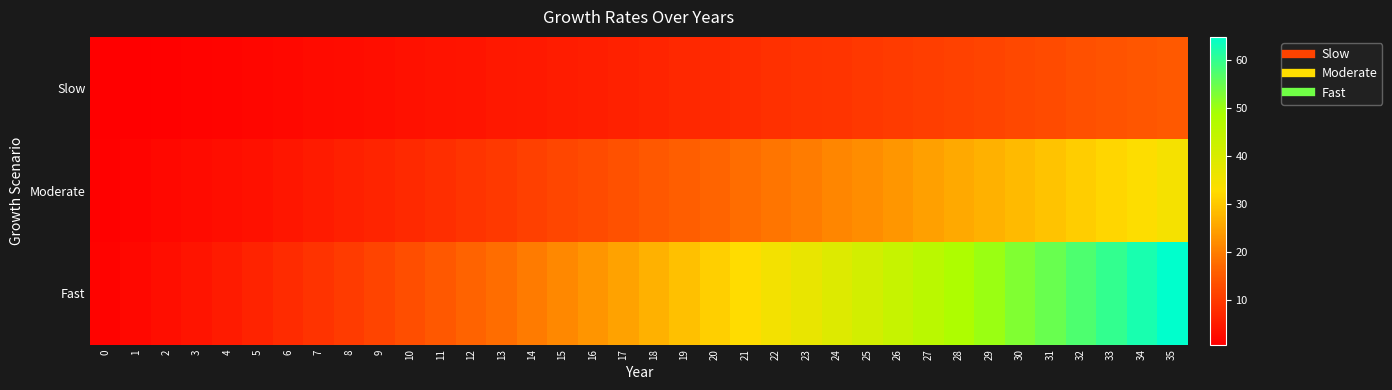

Reading right to left, extract all data points from this chart.

Slow: 35=14.9	34=14.3	33=13.8	32=13.3	31=12.7	30=12.2	29=11.7	28=11.2	27=10.7	26=10.2	25=9.7	24=9.2	23=8.8	22=8.3	21=7.9	20=7.4	19=7.0	18=6.6	17=6.1	16=5.7	15=5.3	14=4.9	13=4.6	12=4.2	11=3.8	10=3.5	9=3.1	8=2.8	7=2.5	6=2.2	5=1.9	4=1.6	3=1.4	2=1.1	1=0.9	0=0.7
Moderate: 35=34.7	34=33.3	33=32.0	32=30.7	31=29.5	30=28.2	29=27.0	28=25.8	27=24.6	26=23.4	25=22.2	24=21.1	23=20.0	22=18.9	21=17.8	20=16.7	19=15.7	18=14.7	17=13.7	16=12.7	15=11.8	14=10.8	13=9.9	12=9.1	11=8.2	10=7.4	9=6.6	8=5.8	7=5.1	6=4.4	5=3.7	4=3.1	3=2.5	2=2.0	1=1.5	0=1.0
Fast: 35=64.9	34=62.4	33=59.9	32=57.5	31=55.1	30=52.7	29=50.3	28=48.0	27=45.7	26=43.5	25=41.3	24=39.1	23=37.0	22=34.9	21=32.8	20=30.8	19=28.8	18=26.9	17=25.0	16=23.2	15=21.4	14=19.6	13=17.9	12=16.3	11=14.7	10=13.2	9=11.7	8=10.2	7=8.9	6=7.6	5=6.4	4=5.2	3=4.1	2=3.1	1=2.2	0=1.4